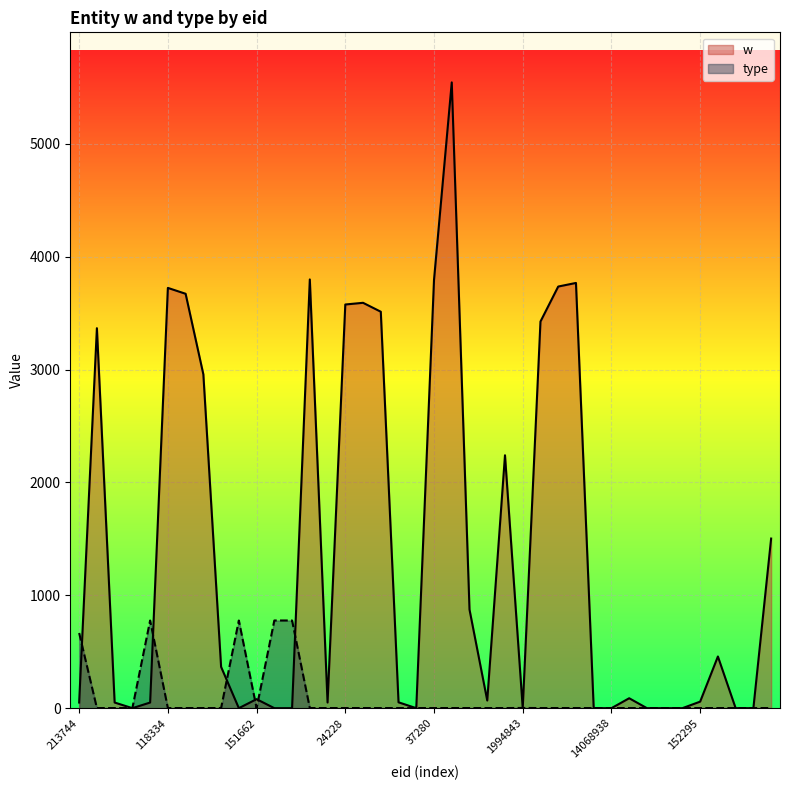

What is the sum of the type values at 5536945 and 24656?

2